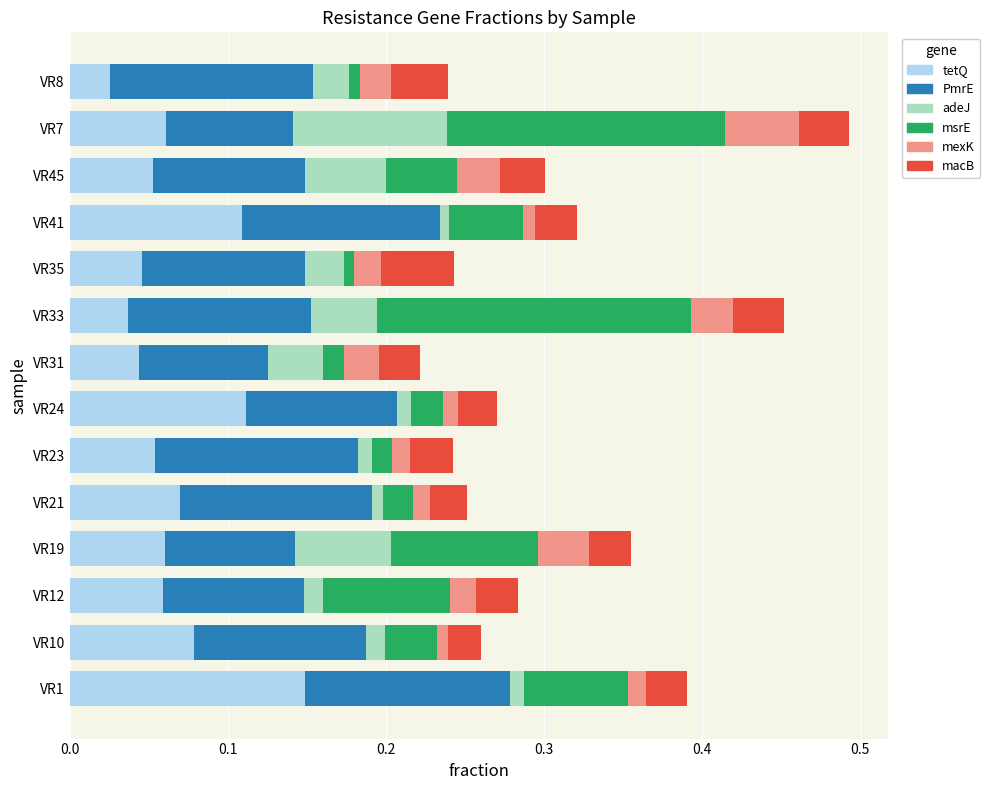

At which label is tetQ closest to 0?

VR8